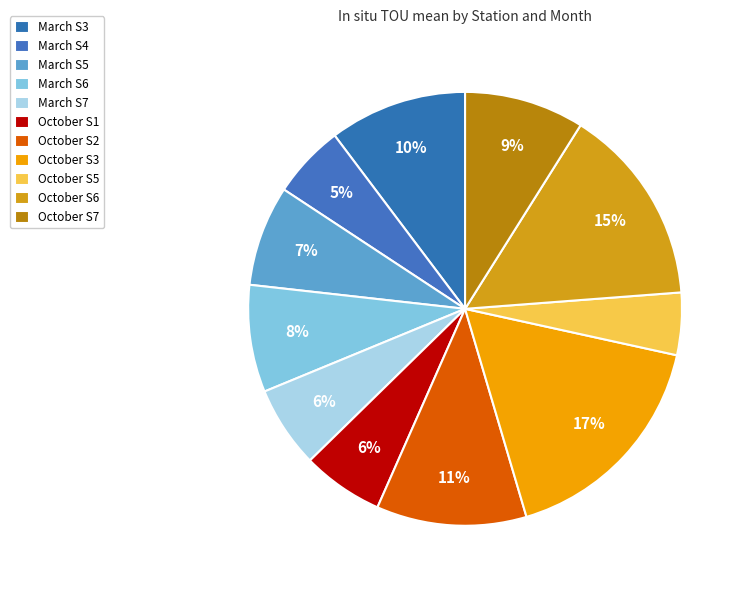

To the nearest percent, what portion does October S3 represent?

17%